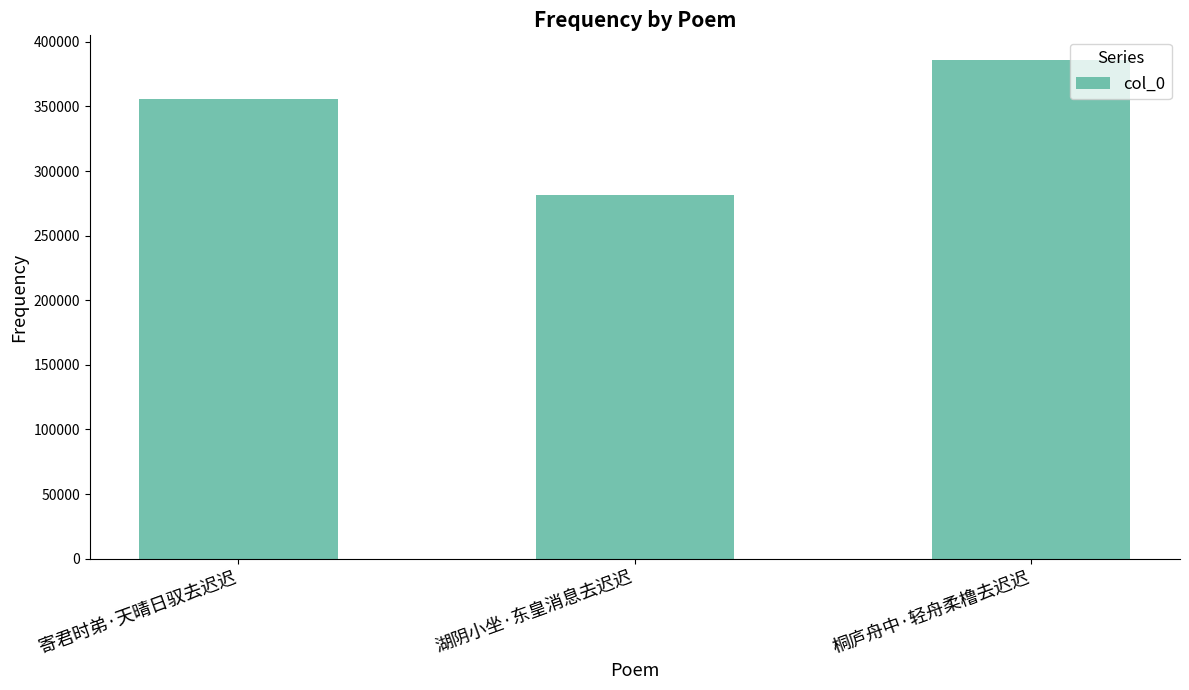

What is the minimum value shown in the chart?

281816